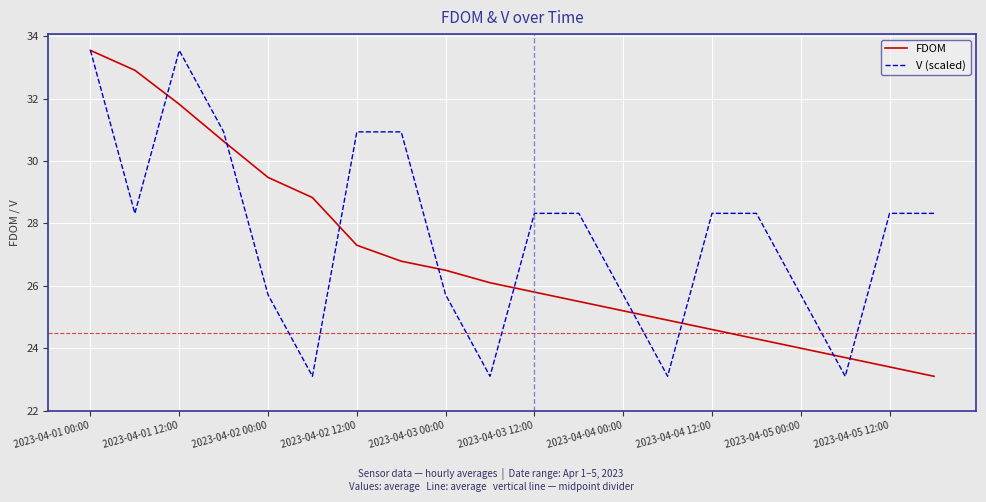

Rank the series by their average value, from lowest to highest.

FDOM, V (scaled)